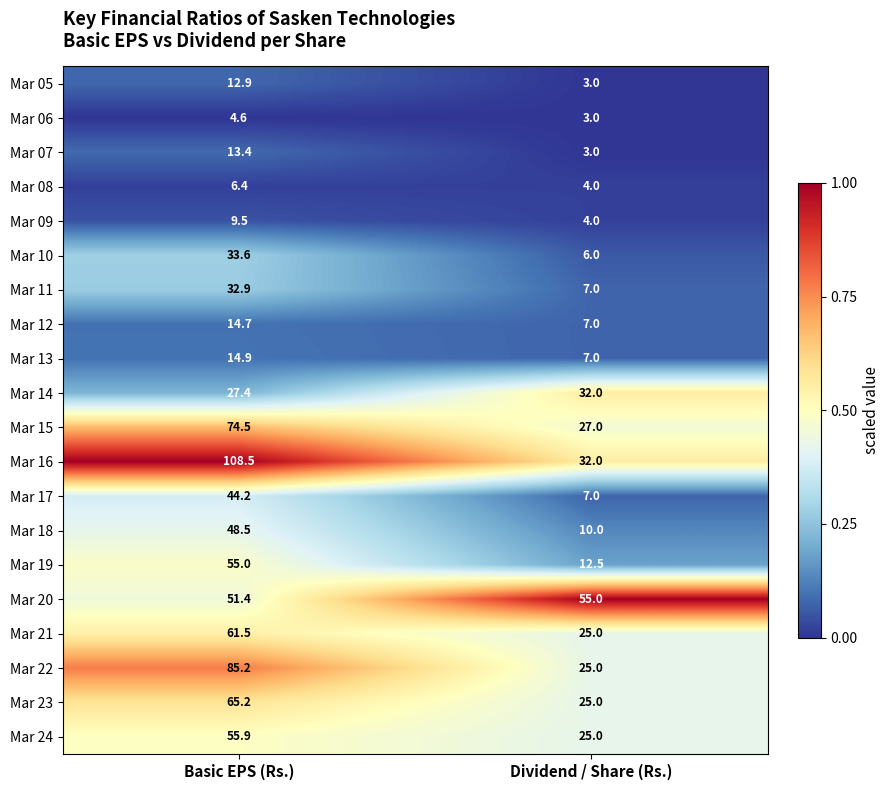

Between Basic EPS (Rs.) and Dividend / Share (Rs.), which series saw the biggest shift?

Mar 16